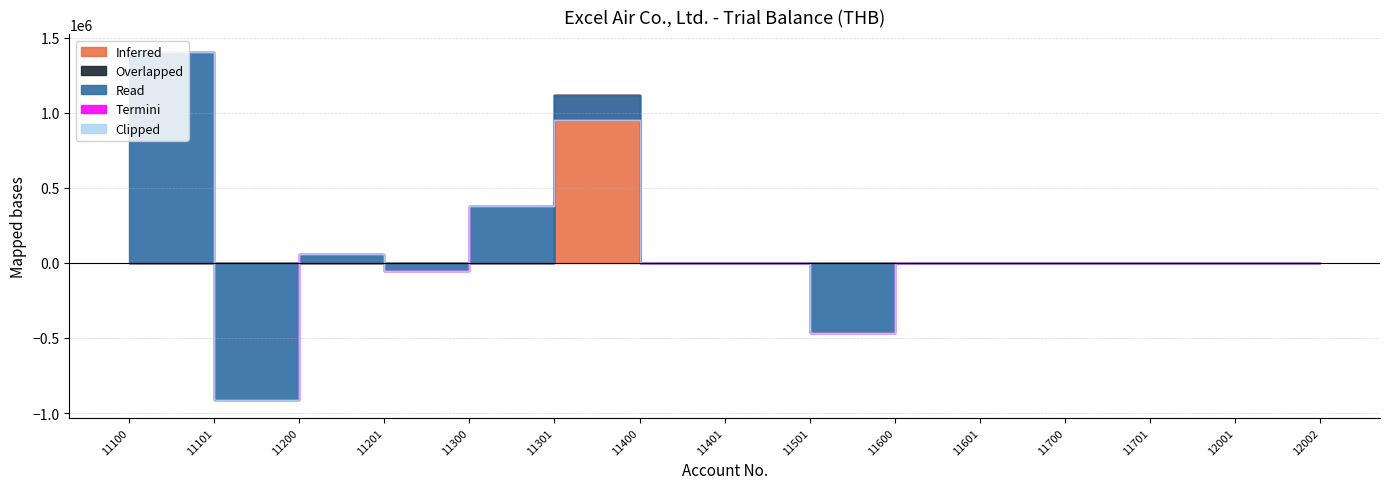

How many lines are shown in the chart?

5